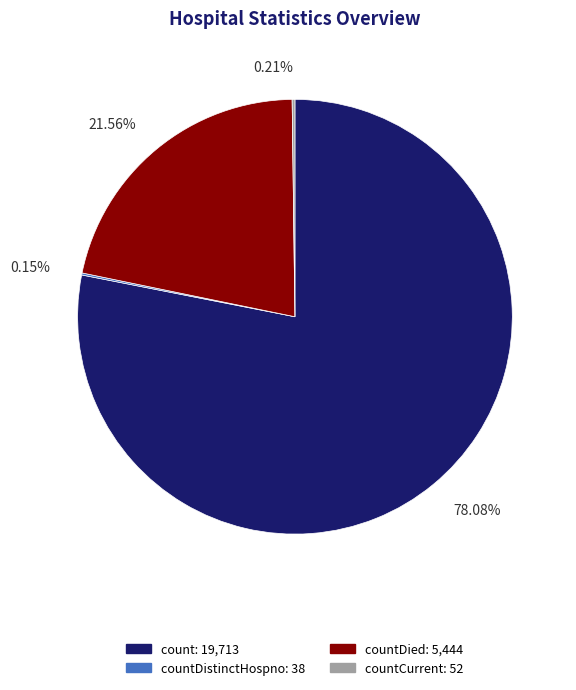

To the nearest percent, what is the difference between the largest and smallest slice percentages?

78%